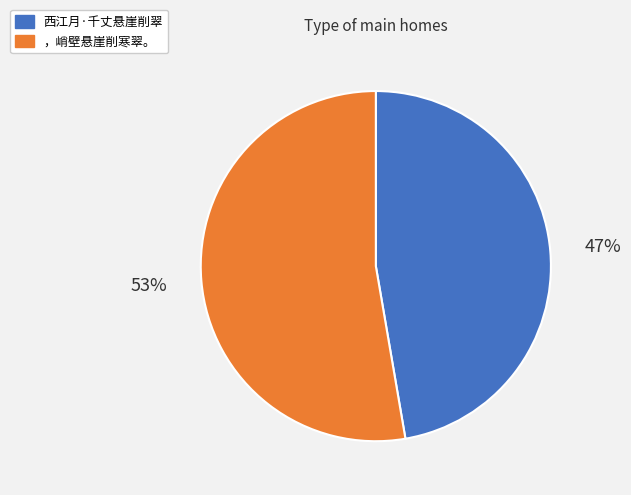

Does ，峭壁悬崖削寒翠。 account for over 50% of the chart?

Yes